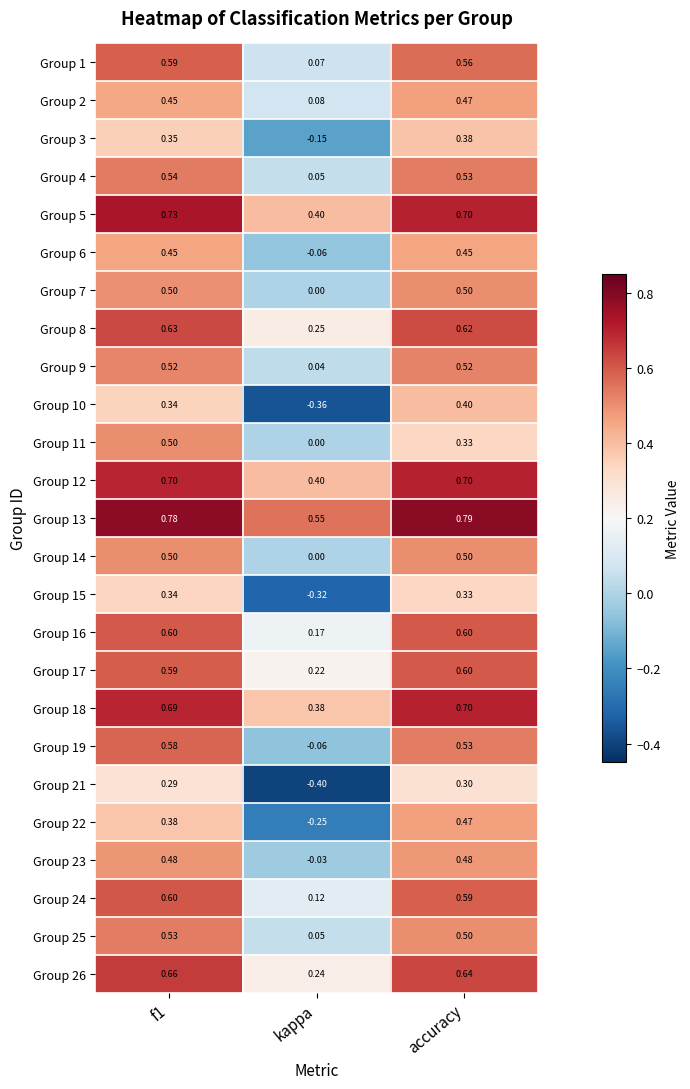

At which label is Group 15 closest to 0?

kappa